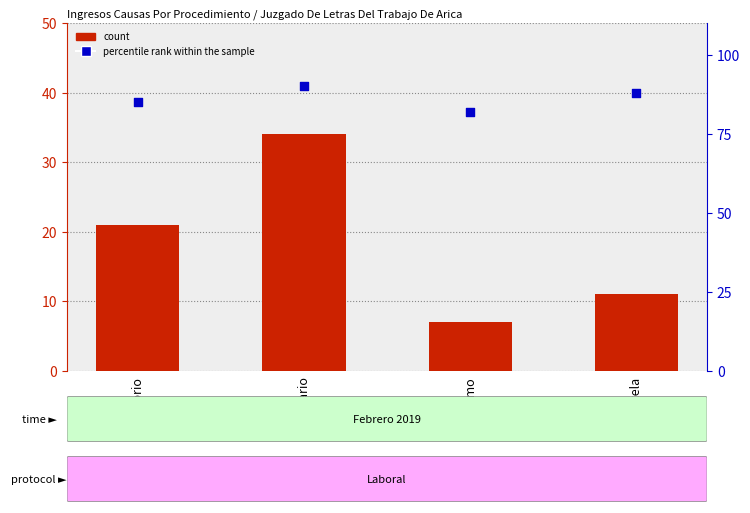

Which series has the widest spread of Y values?

count